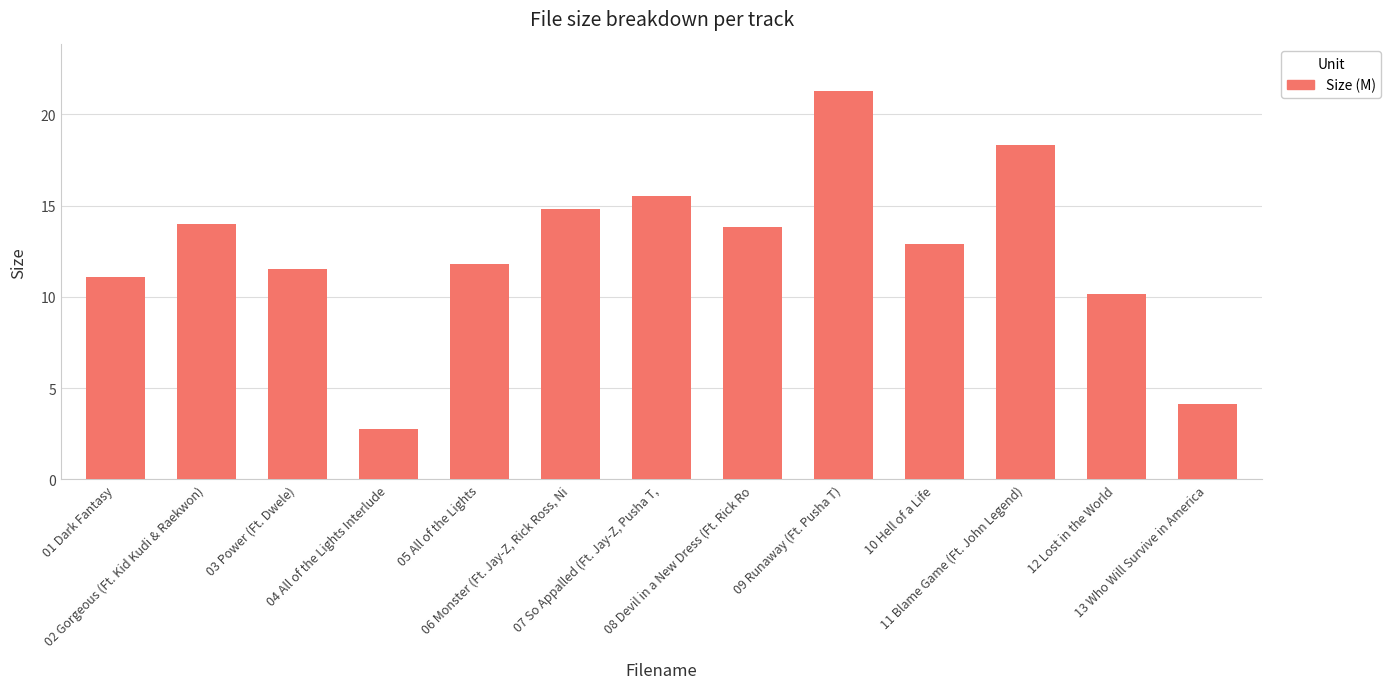

True or false: the data shows 5.8 at 05 All of the Lights.

False